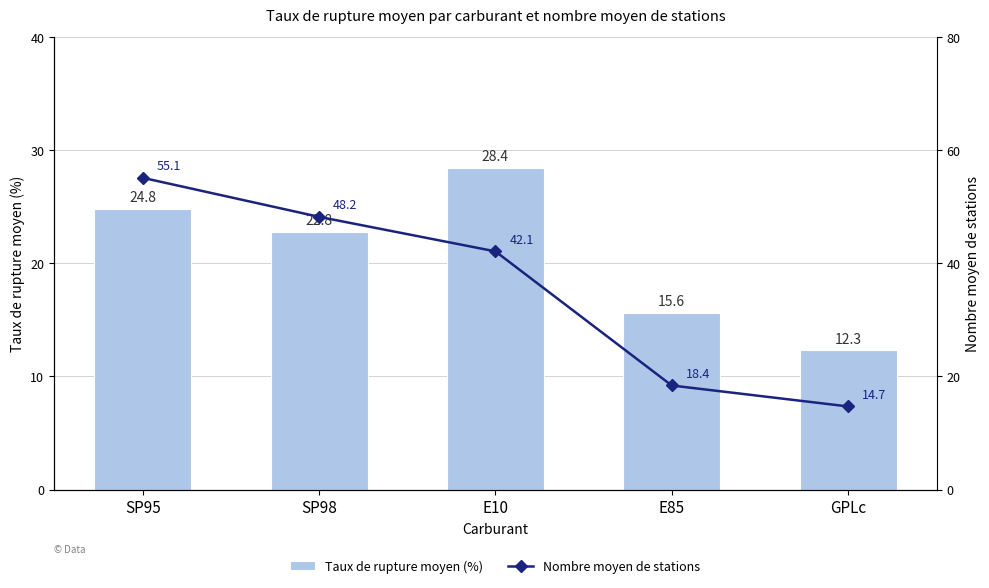

Which series changed the most between SP98 and E10?

Nombre moyen de stations